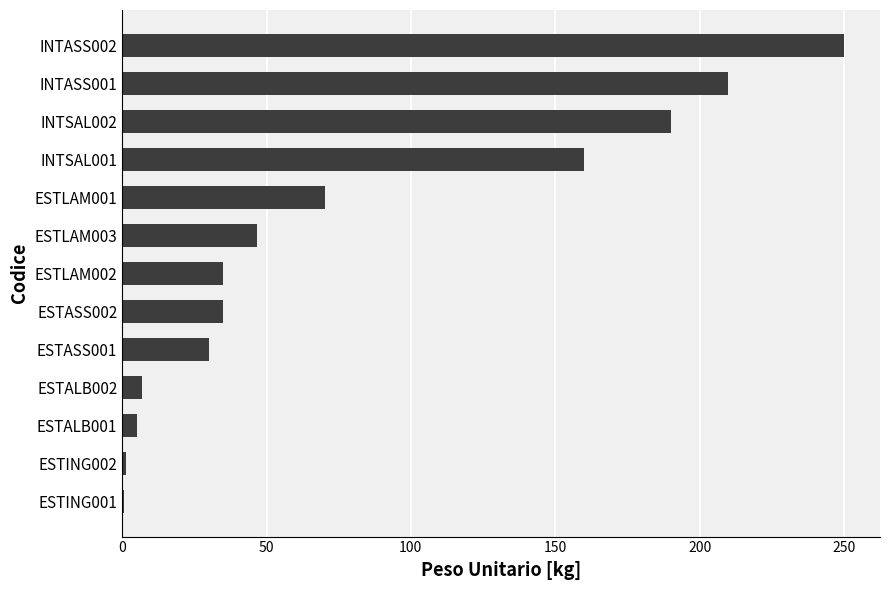

Which label corresponds to the largest value in the chart?

INTASS002